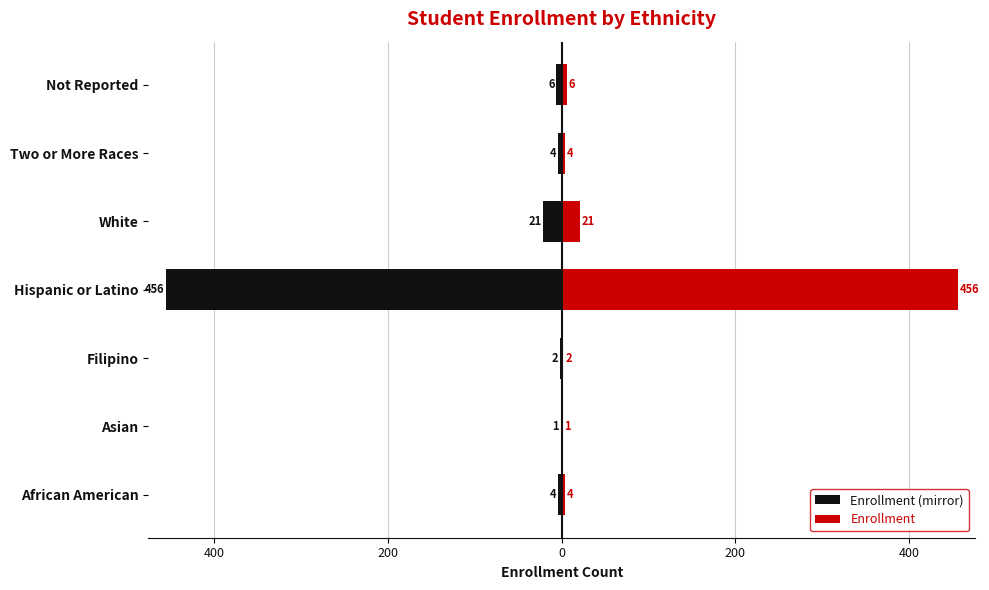

Is the value of Enrollment at 200 greater than the value of Enrollment (mirror) at 400?

Yes